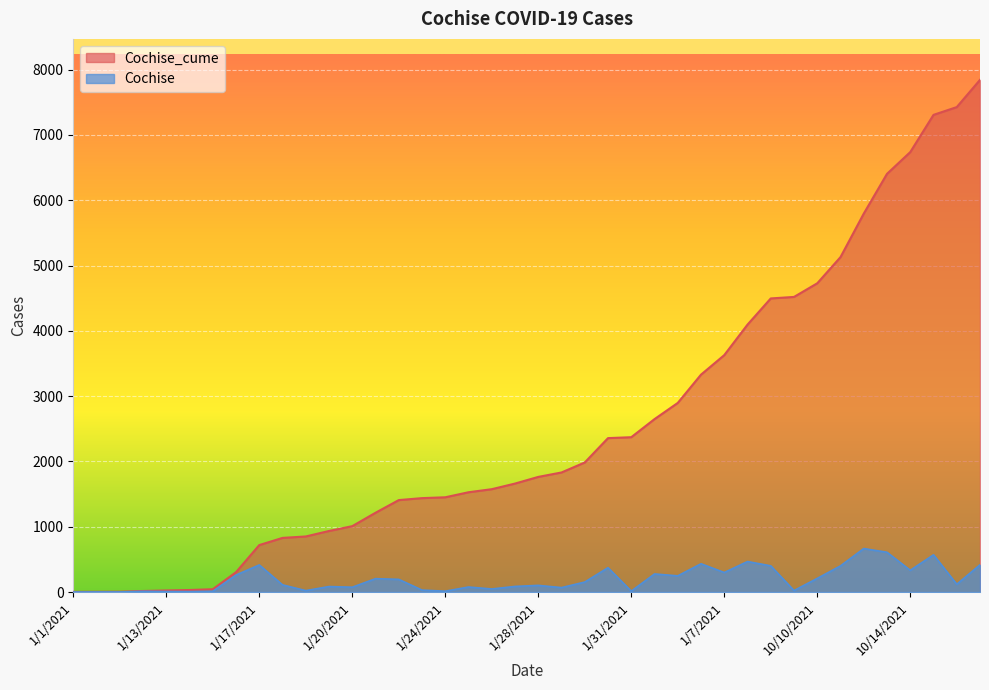

Between 1/18/2021 and 1/7/2021, which series saw the biggest shift?

Cochise_cume